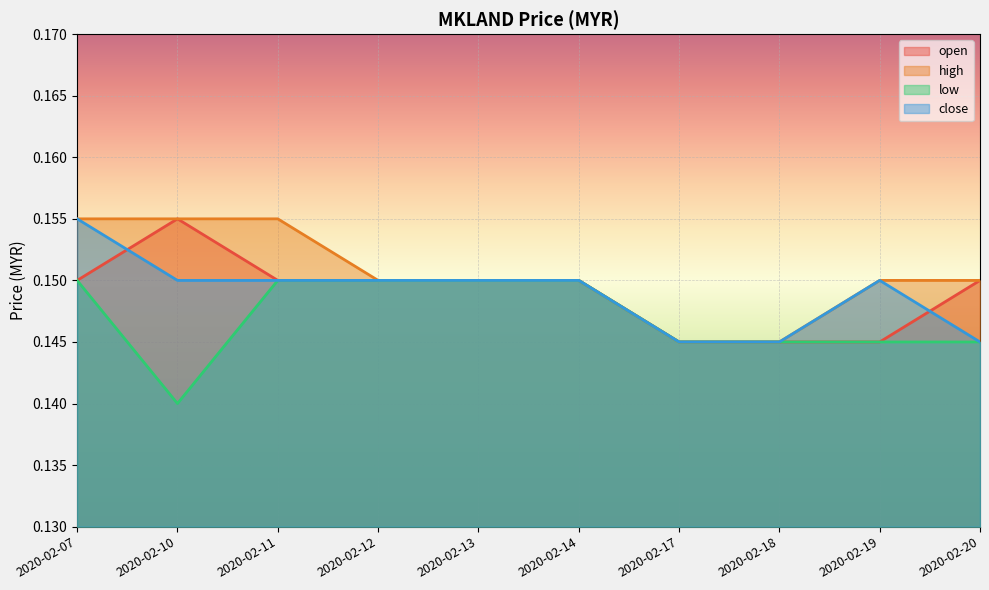

How many high values are between 0 and 1?

10